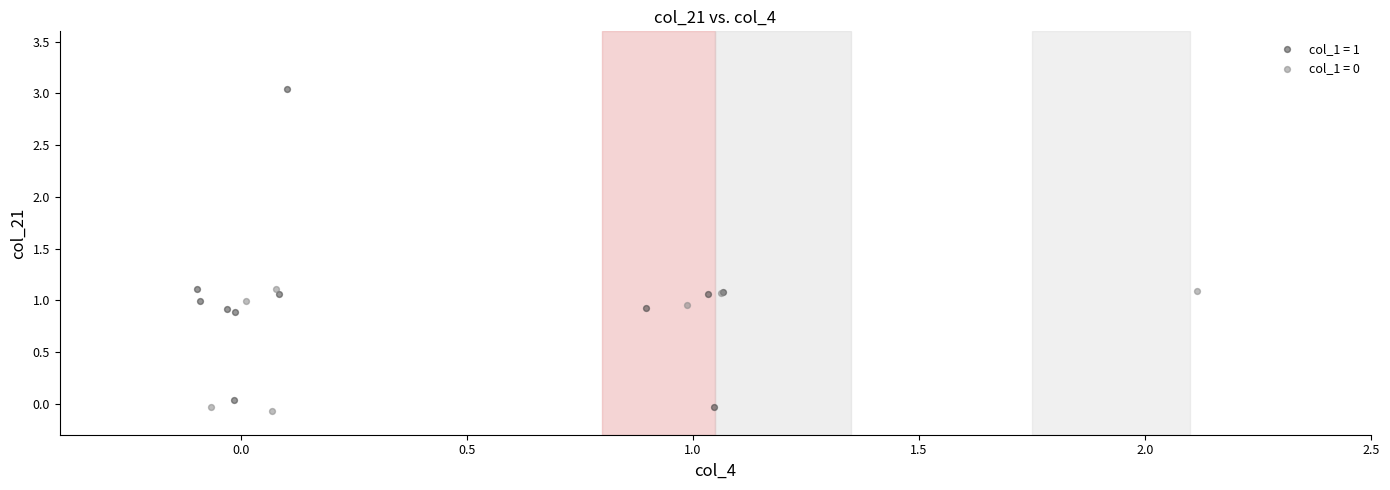

Which series reaches the maximum Y coordinate?

col_1 = 1